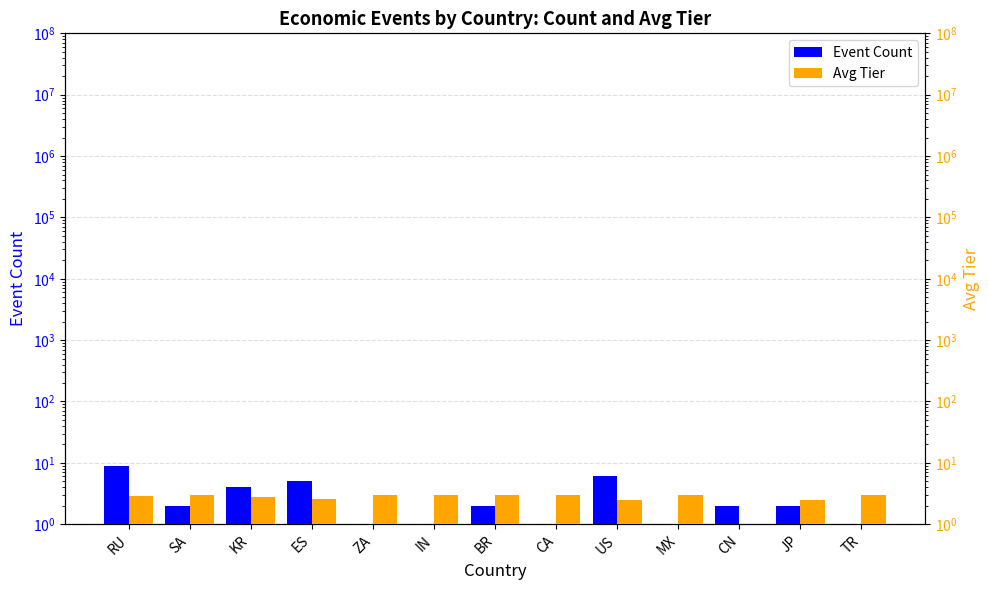

The Avg Tier series shows 1.1 at ES. True or false?

False